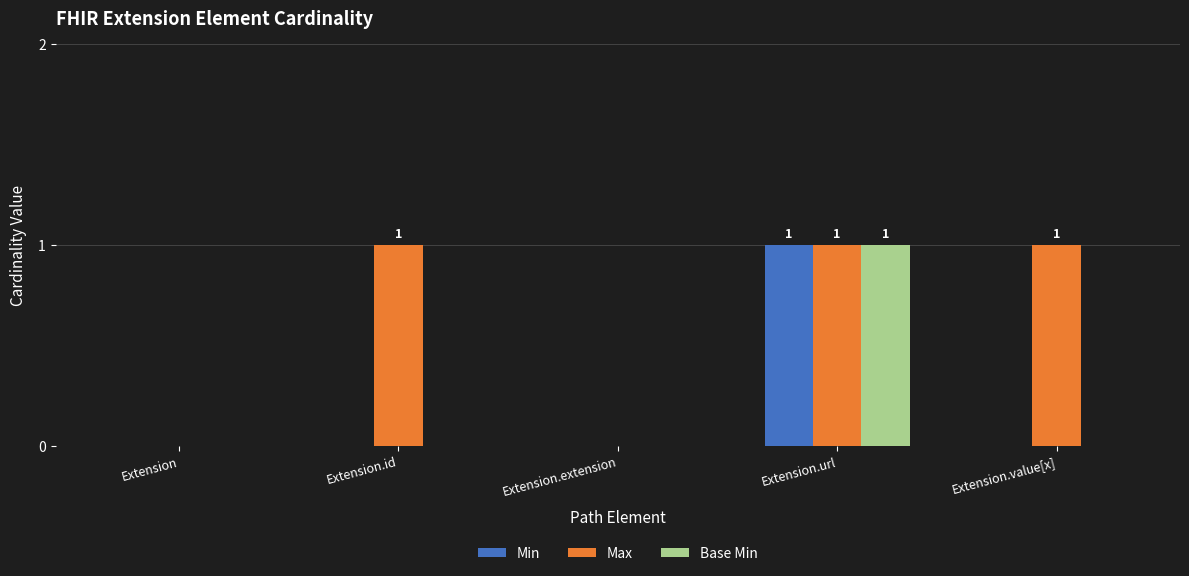

The value of Min at Extension.url is 1. True or false?

True